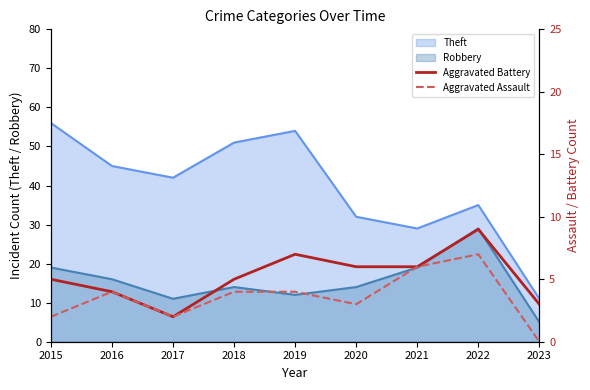

Which category has the lowest value in the Robbery series?

2023